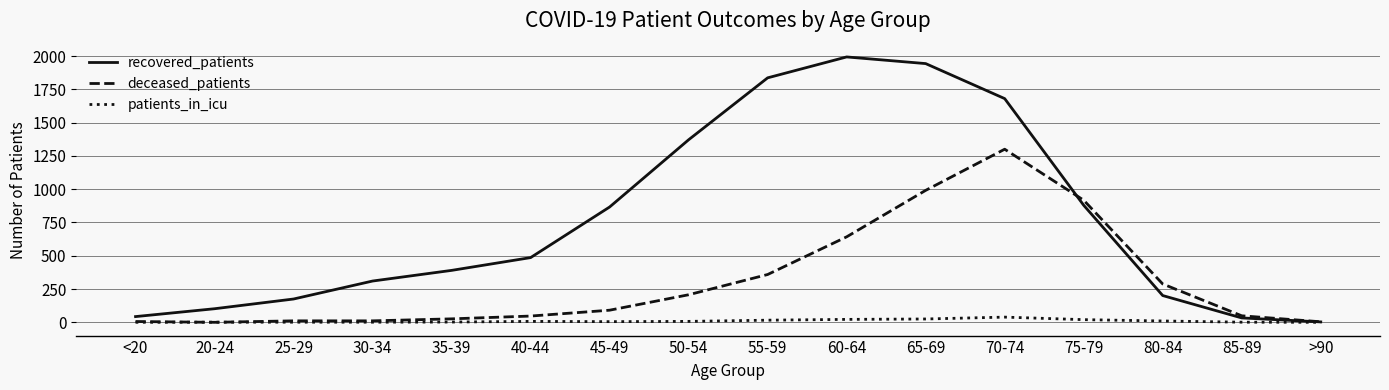

What is the difference between the highest and lowest values at 70-74?

1641